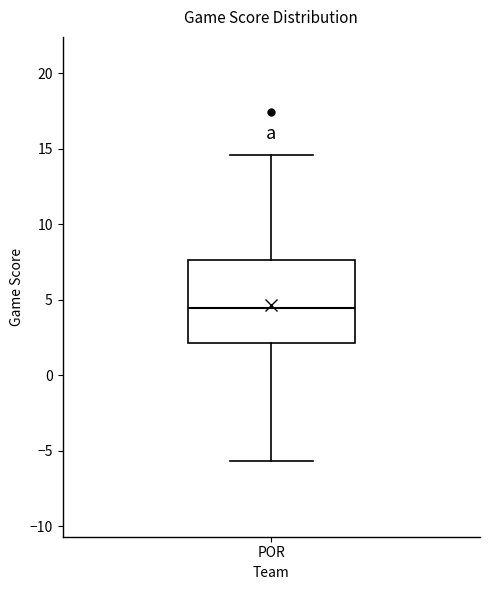

Transcribe this box plot: give where the median line is, the range the box spans, and where the two whiskers end, as read against the y-axis. The values are not printed on the chart, so give them approximately, as read against the axis.

median 4.5, box 2.0 to 7.5, whiskers -5.5 to 14.5